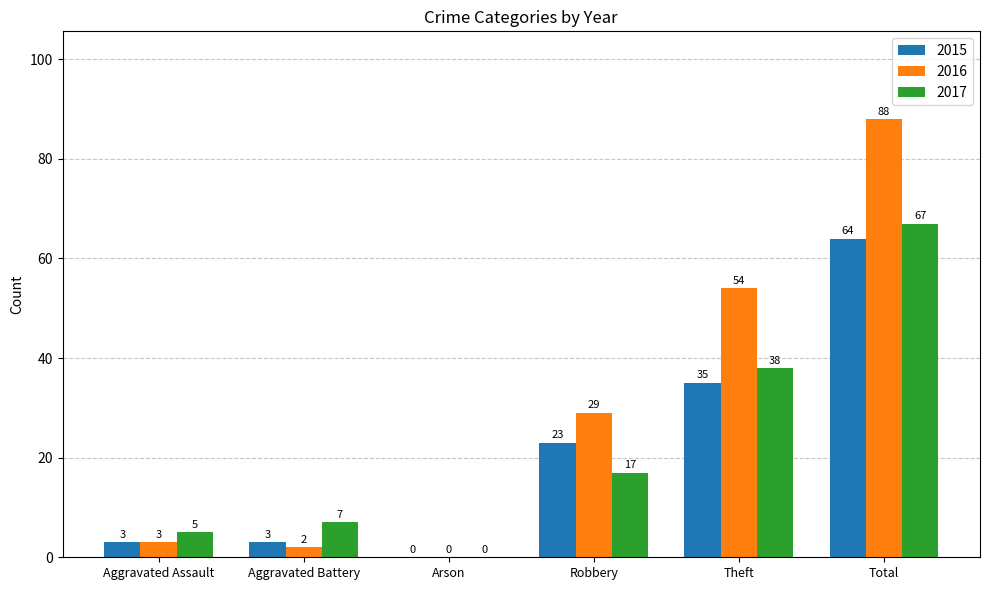

The value of 2017 at Total is 20. True or false?

False